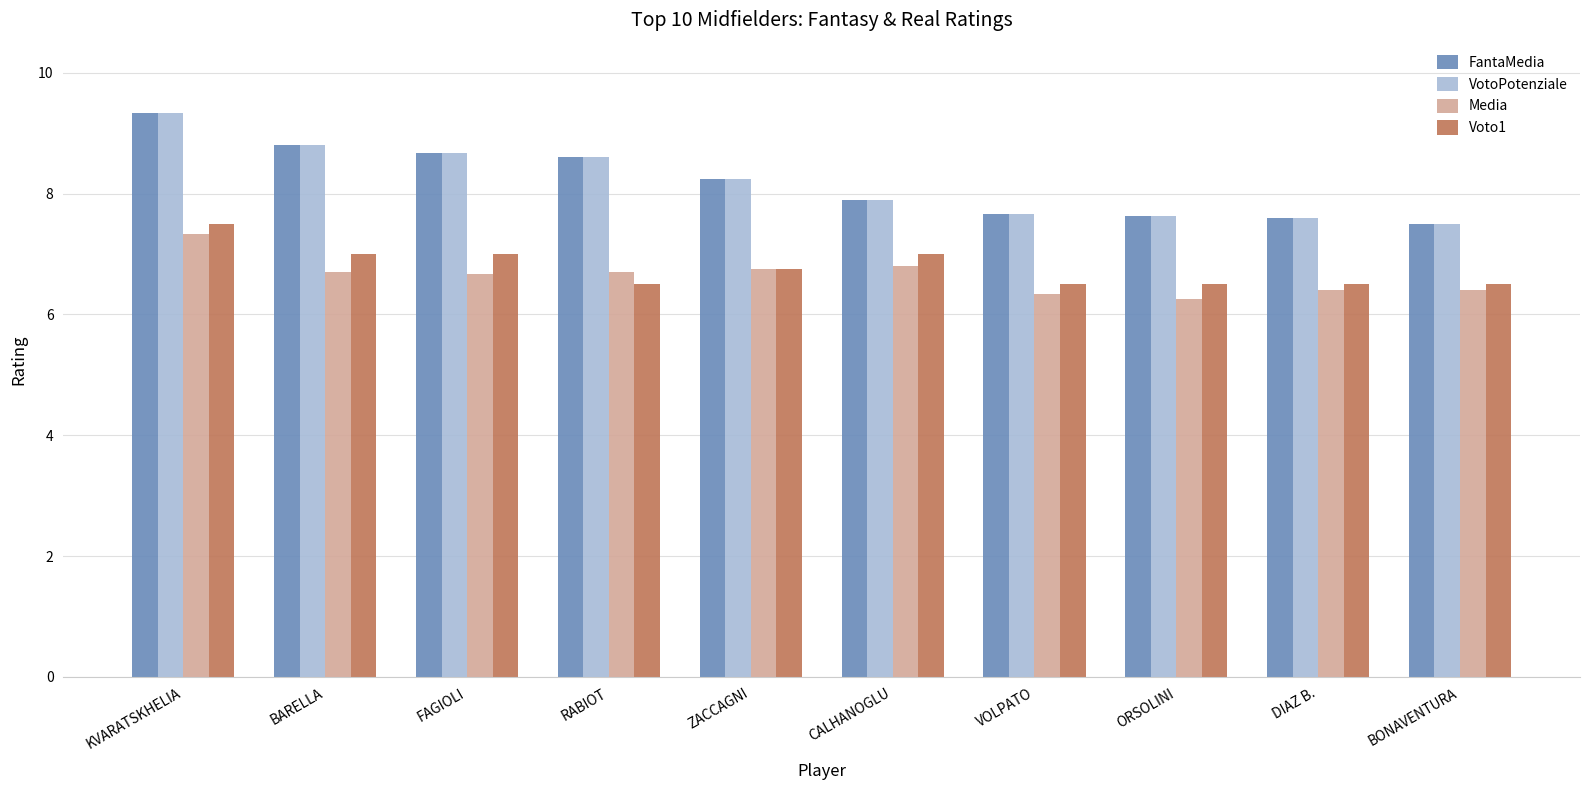

What is the spread (max minus min) of values at VOLPATO?

1.3